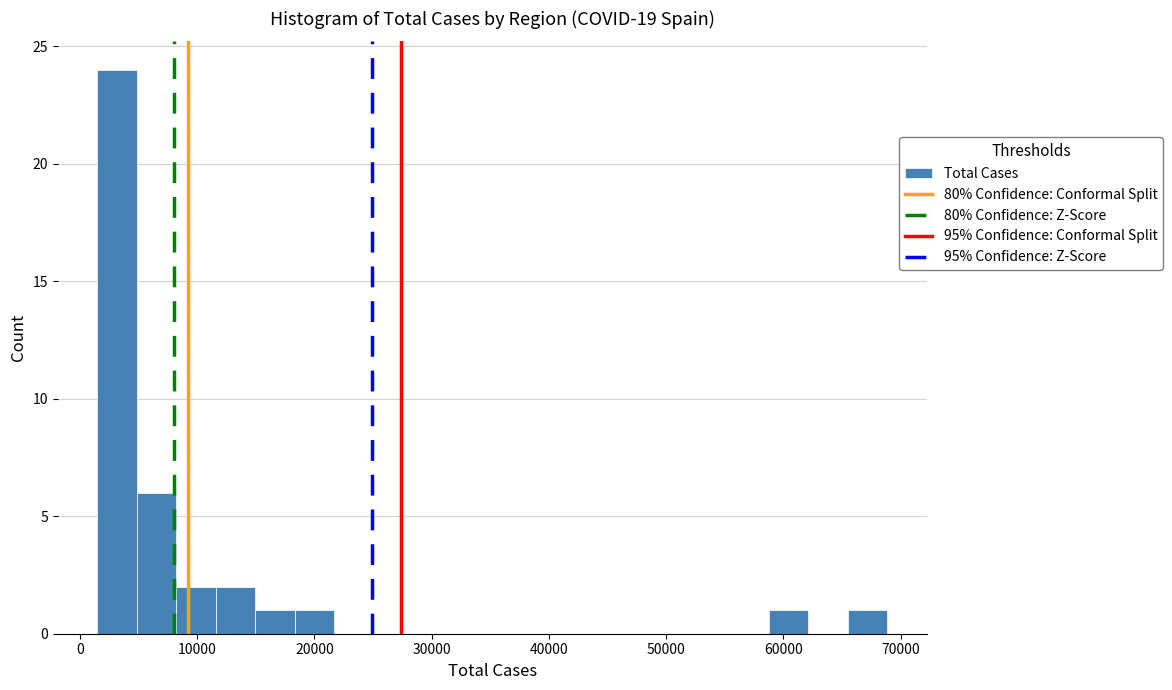

Around what value on the x-axis is the tallest bar? Give the approximate position of its centre, as read against the axis.

3000